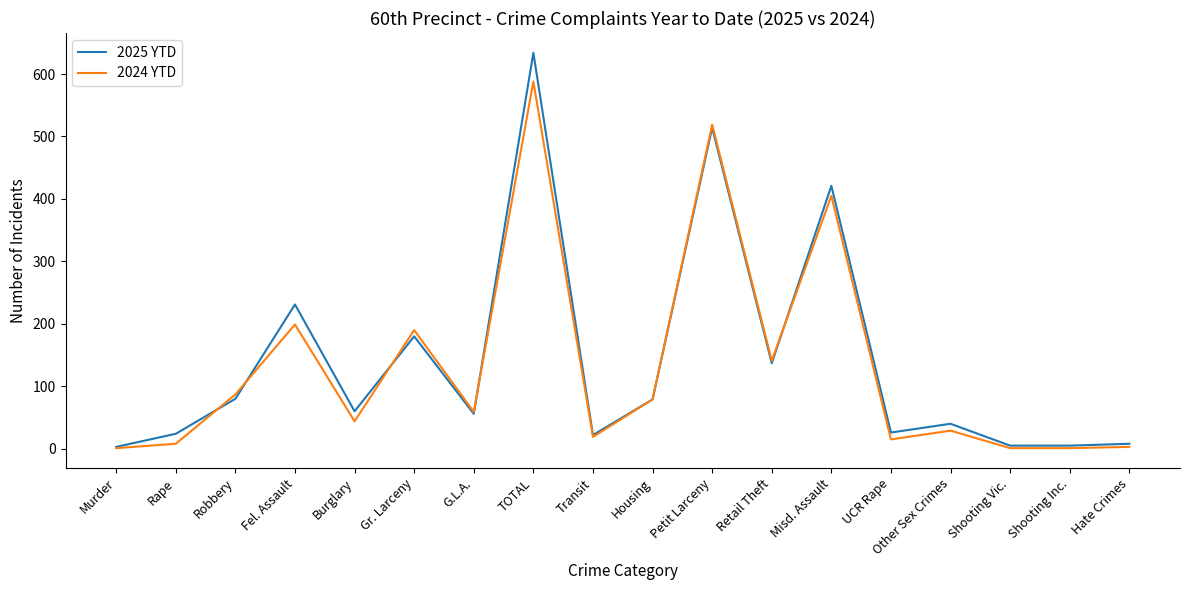

How many lines are shown in the chart?

2